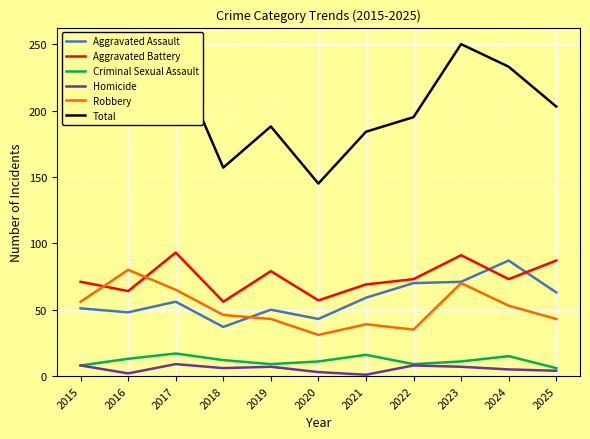

Is the value of Homicide at 2019 greater than the value of Aggravated Assault at 2020?

No